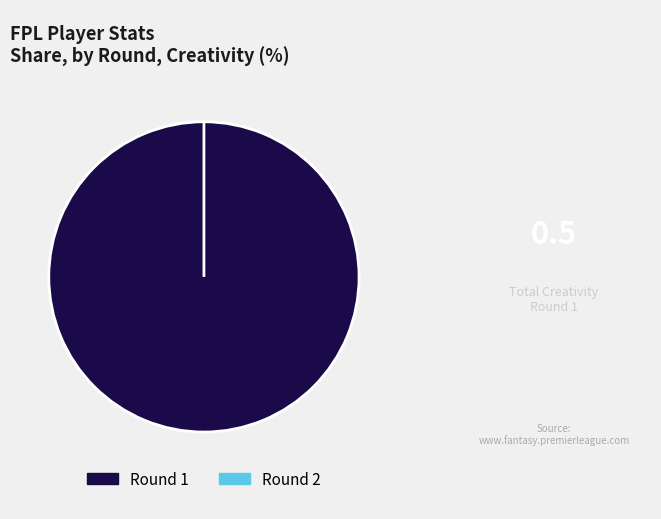

To the nearest percent, what is the difference between the largest and smallest slice percentages?

100%